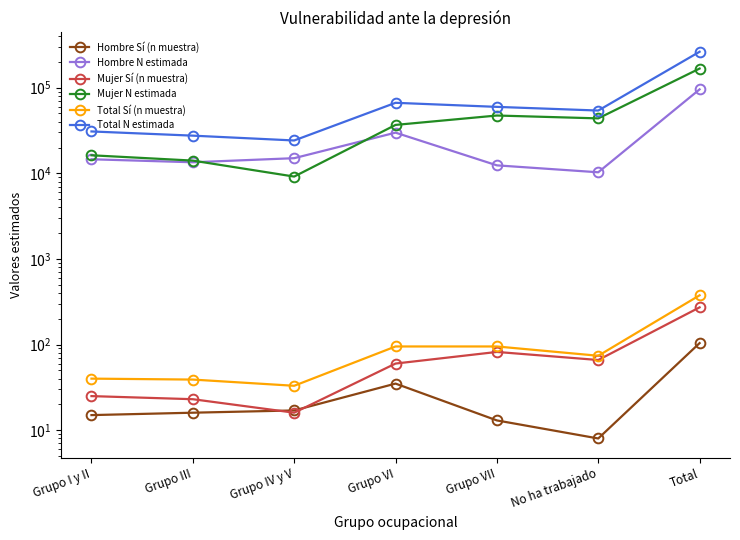

The Hombre Sí (n muestra) series shows 7 at Grupo I y II. True or false?

False